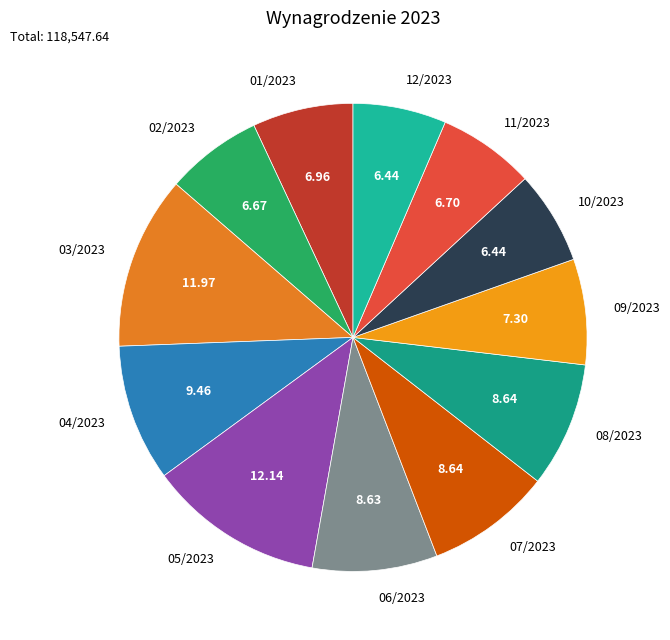

Approximately how many times larger is the value at 11/2023 compared to 03/2023?

0.6